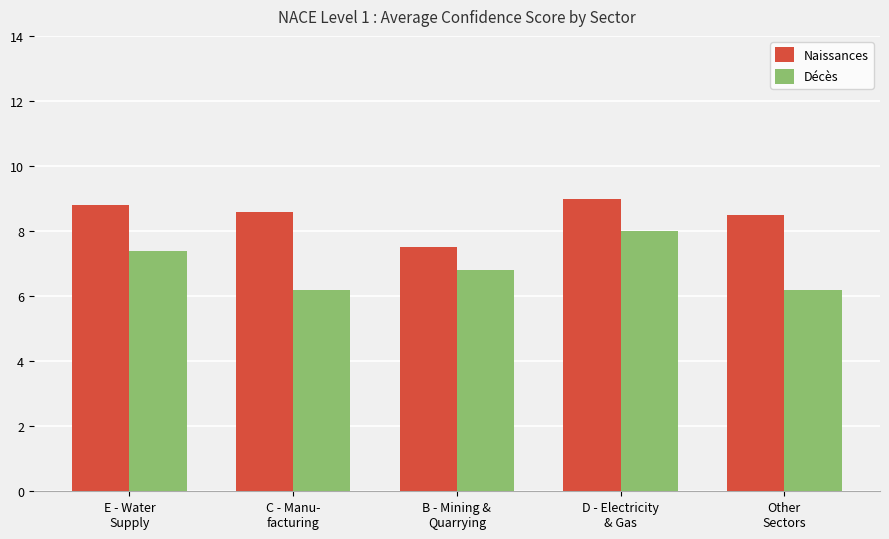

How many groups of bars are there?

5